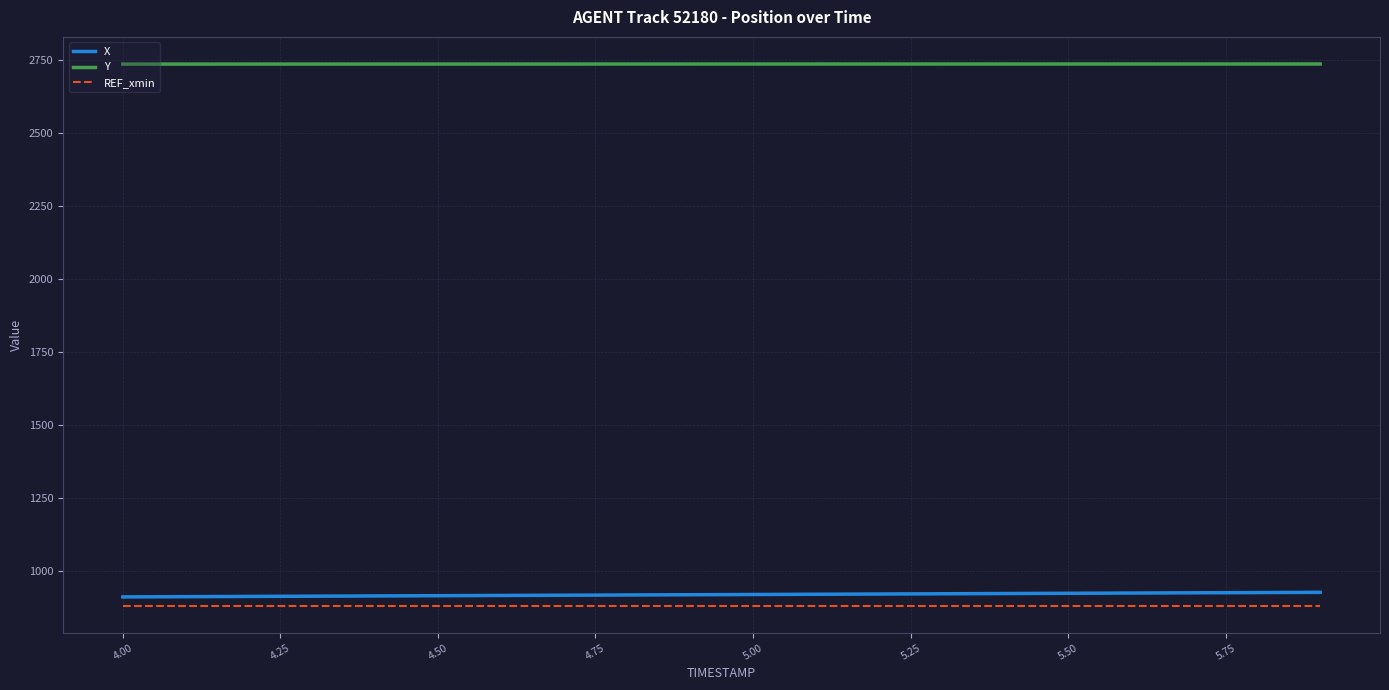

Which series has the largest total across all categories?

Y